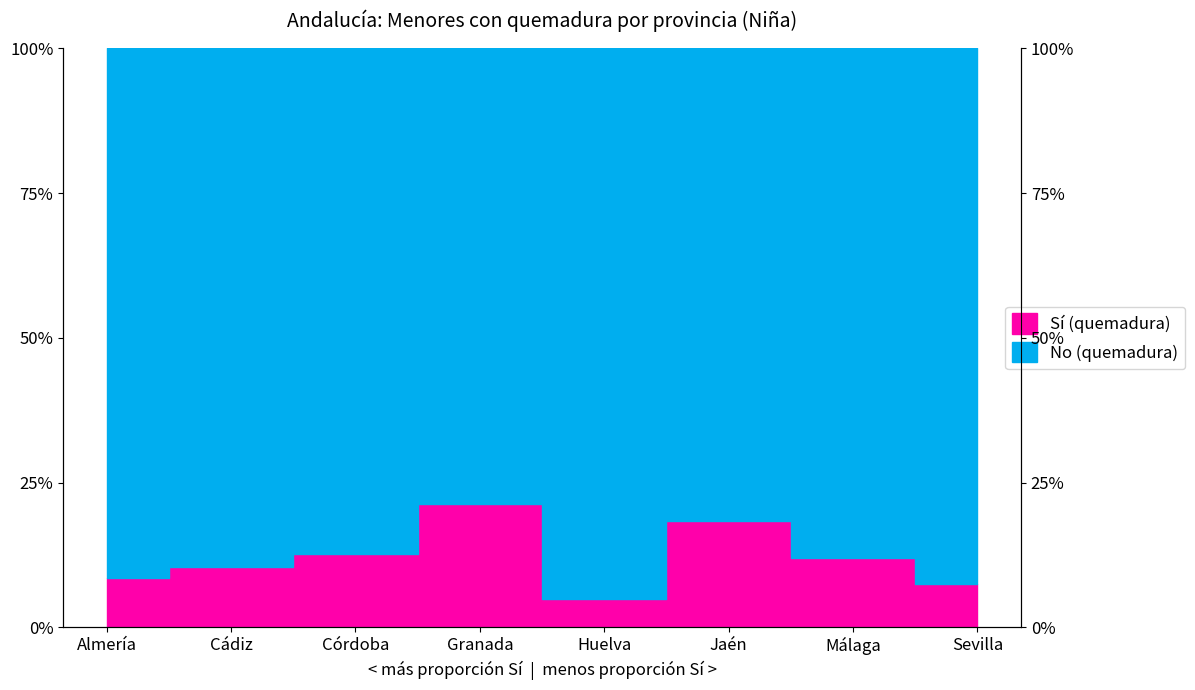

Rank the categories by value from lowest to highest.

Huelva, Sevilla, Almería, Cádiz, Málaga, Córdoba, Jaén, Granada